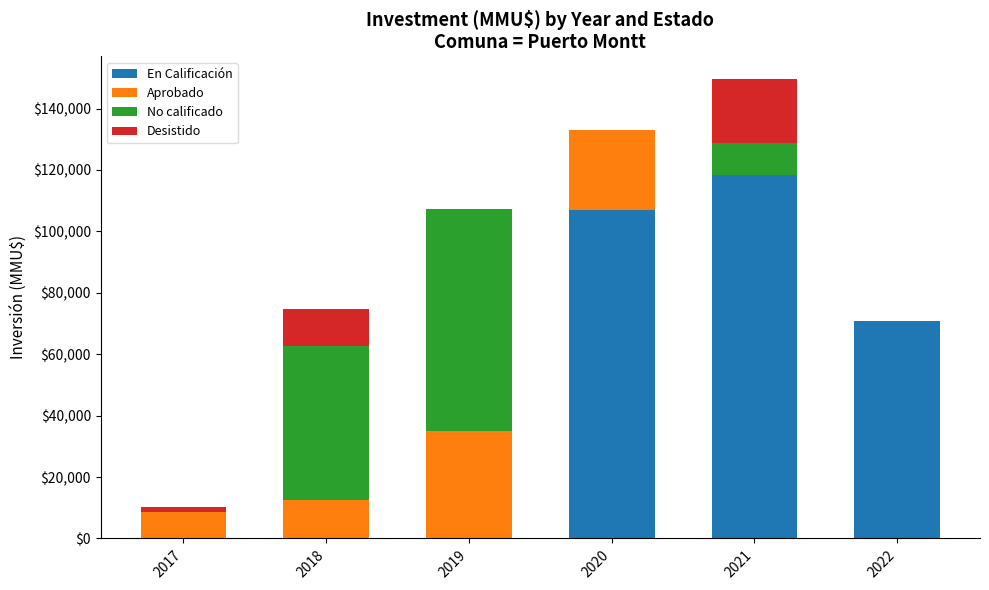

At which category is the sum across all series the highest?

2021